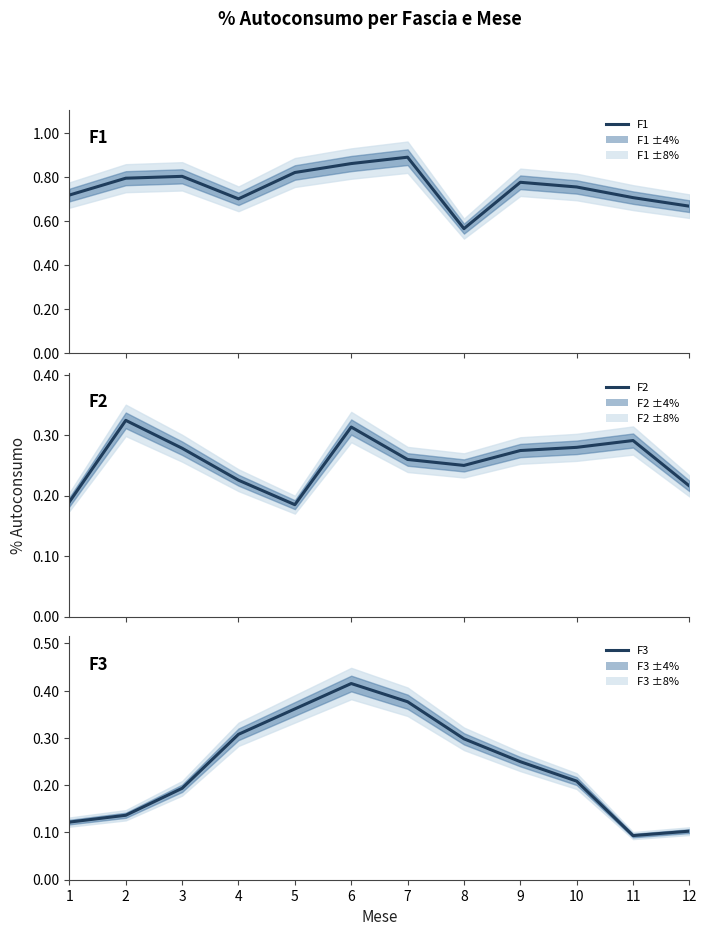

What is the sum of the F1 values at 10 and 6?

1.6